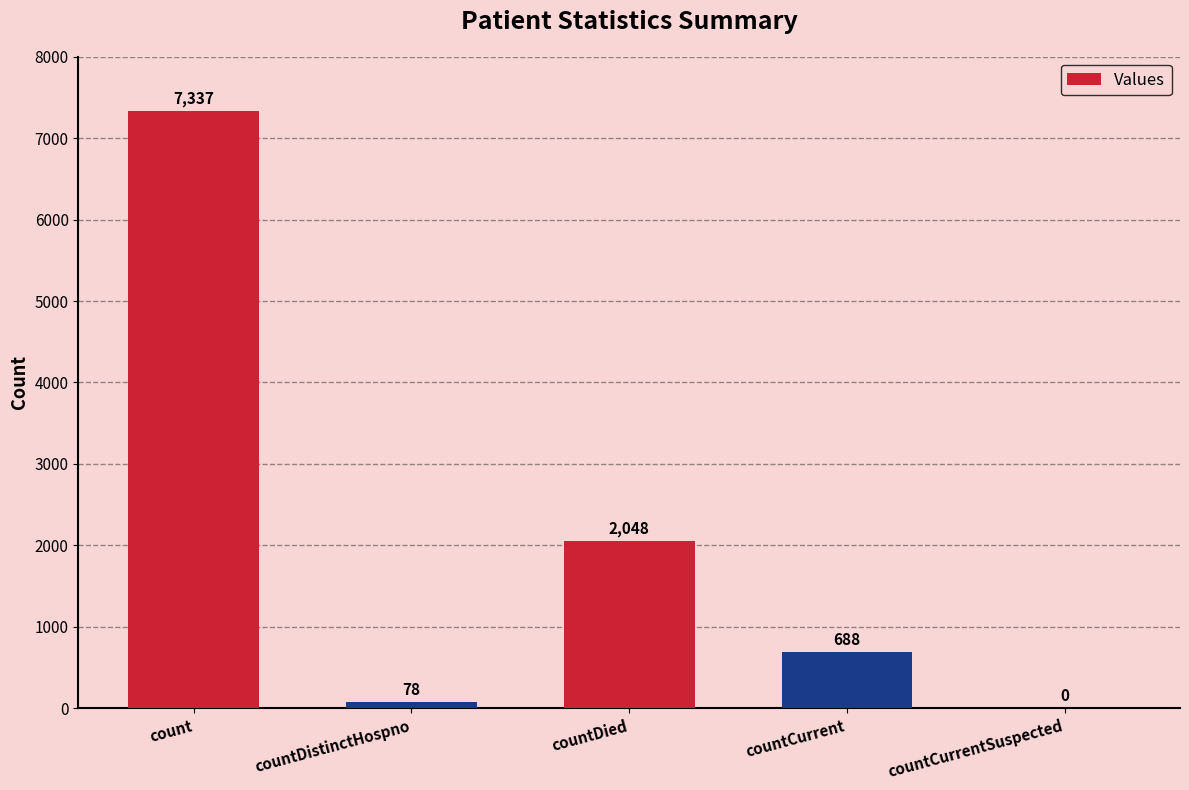

Are the bars horizontal?

No